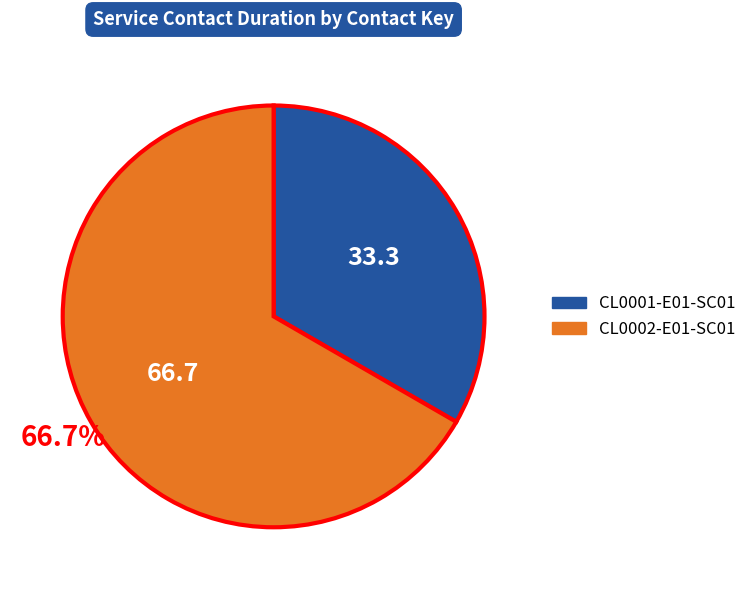

How many slices are in this pie chart?

2